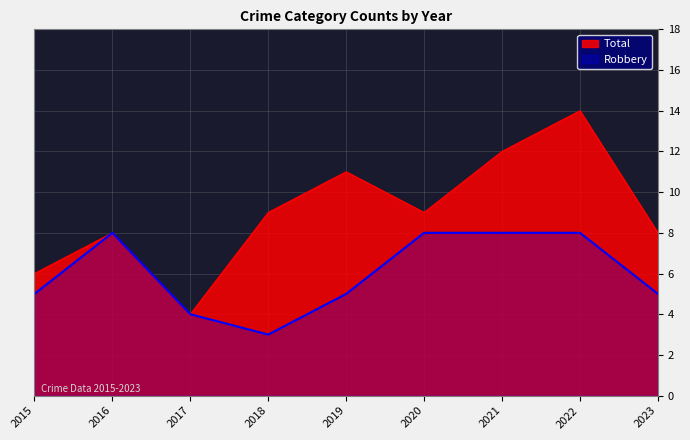

Reading left to right, transcribe all the data shown in this chart.

Robbery: 5	8	4	3	5	8	8	8	5
Total: 6	8	4	9	11	9	12	14	8